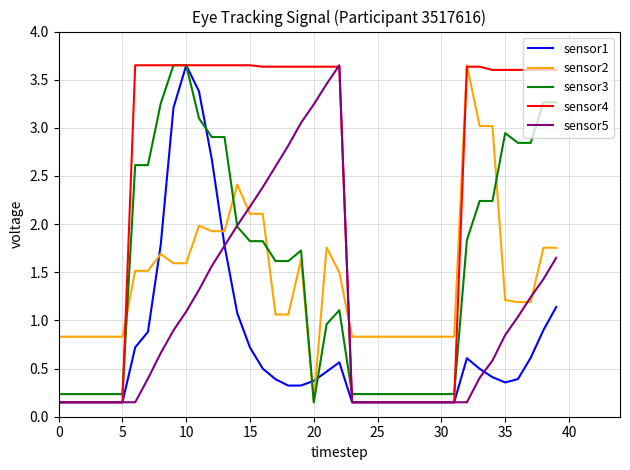

The value of sensor5 at 10 is 1.6. True or false?

False